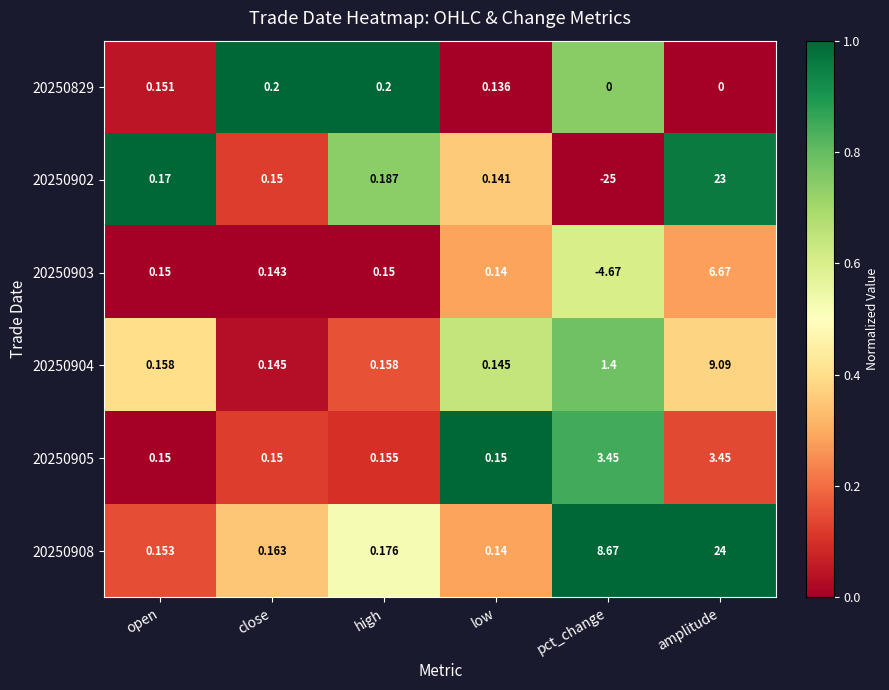

At which category is the sum across all series the highest?

amplitude